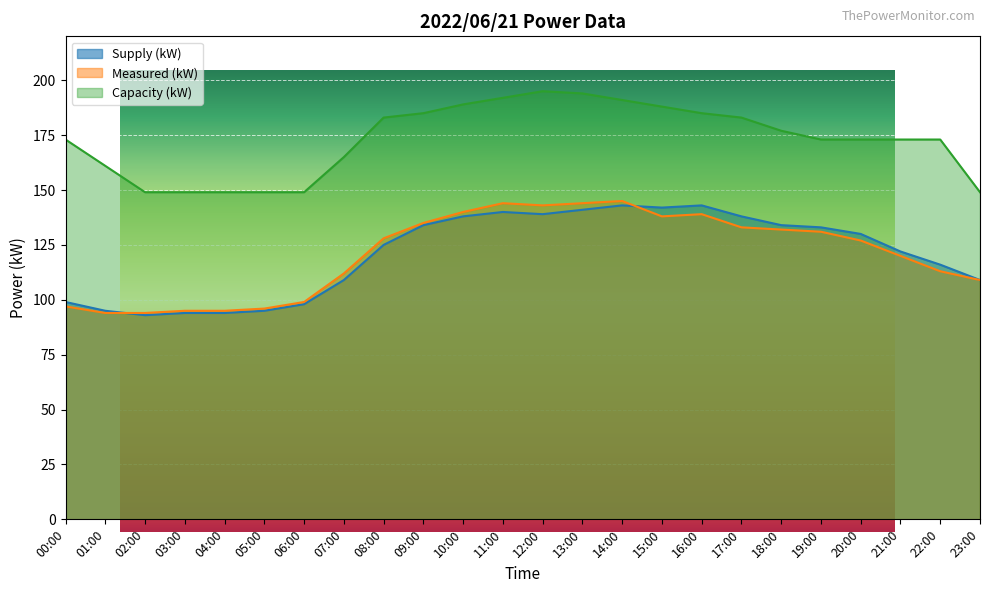

What is the sum of all Measured (kW) values?

2903